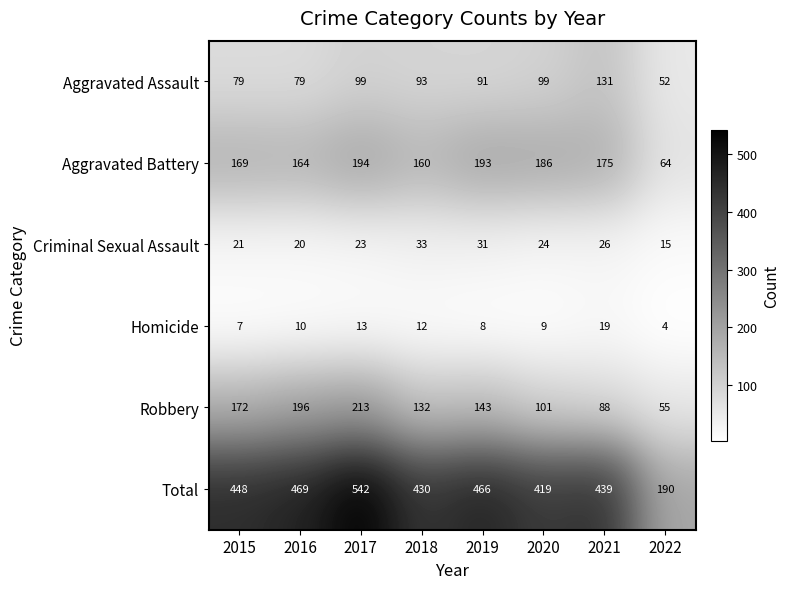

Read the Robbery value at 2021.

88